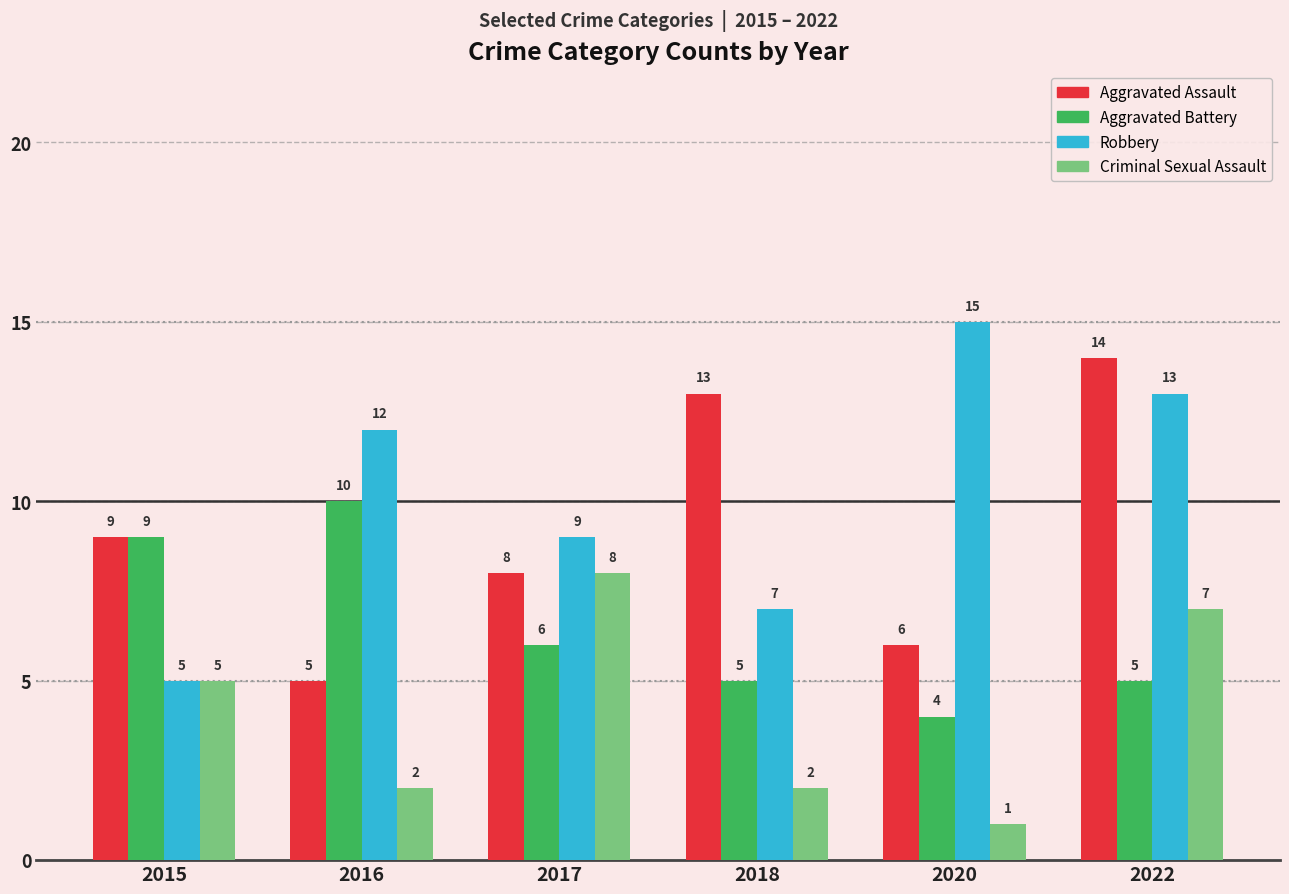

Which label corresponds to the smallest value in the chart?

2020